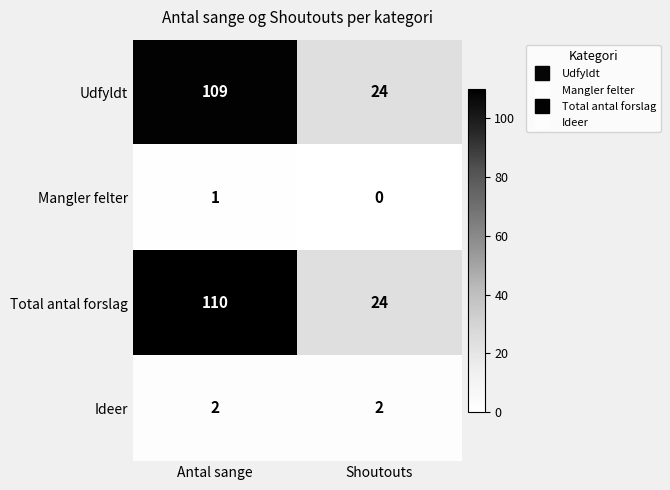

Which label corresponds to the largest value in the chart?

Antal sange